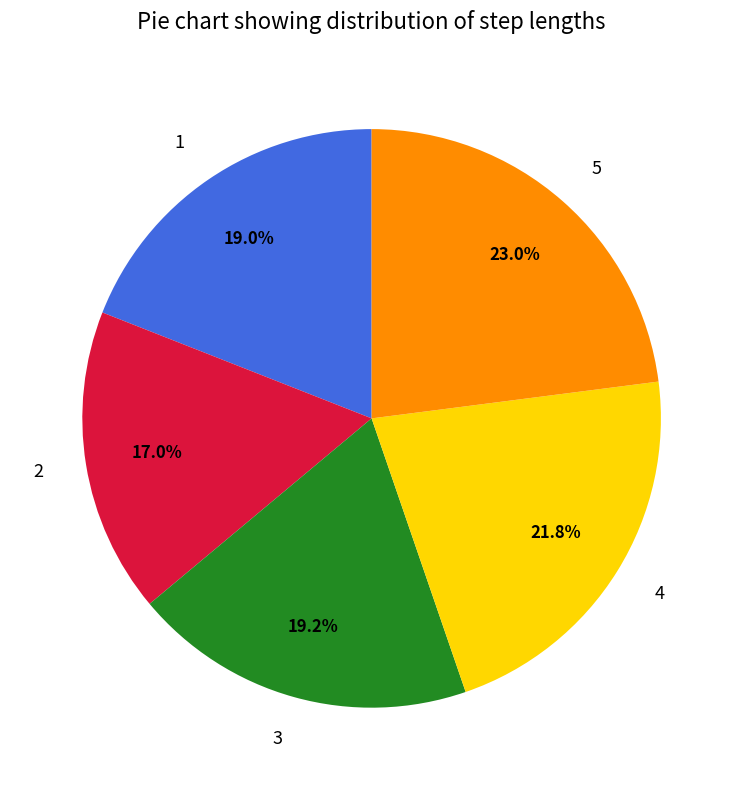

The 5 slice represents 18% of the pie. True or false?

False